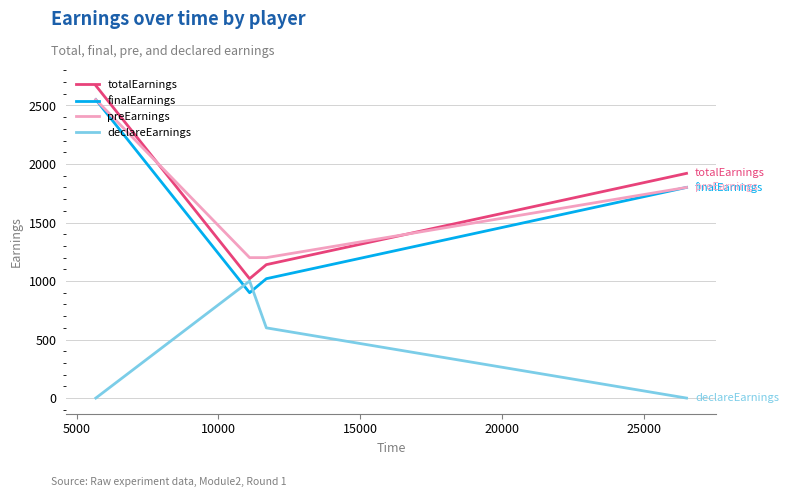

What is the maximum value shown in the chart?

2670